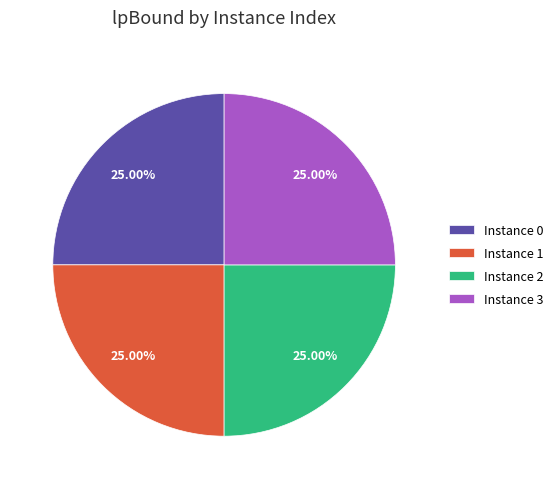

Does Instance 2 represent more than half of the total?

No